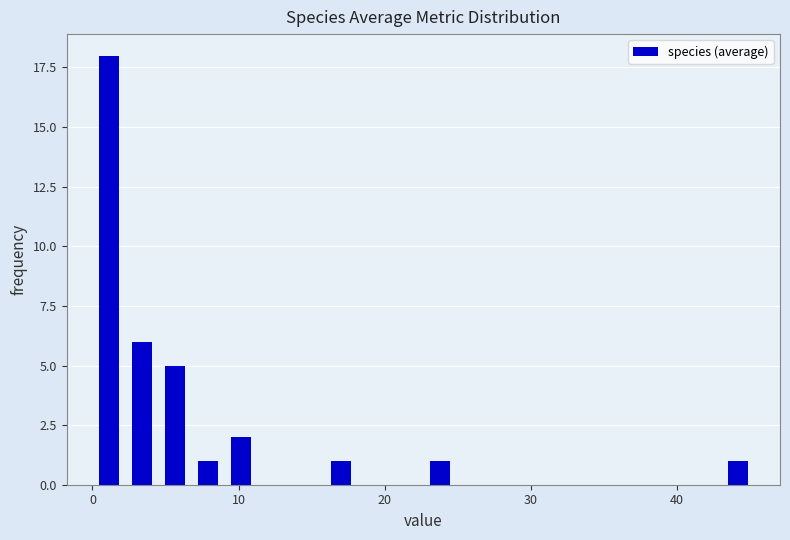

Read against the x-axis, roughly where is the centre of the tallest bar?

1